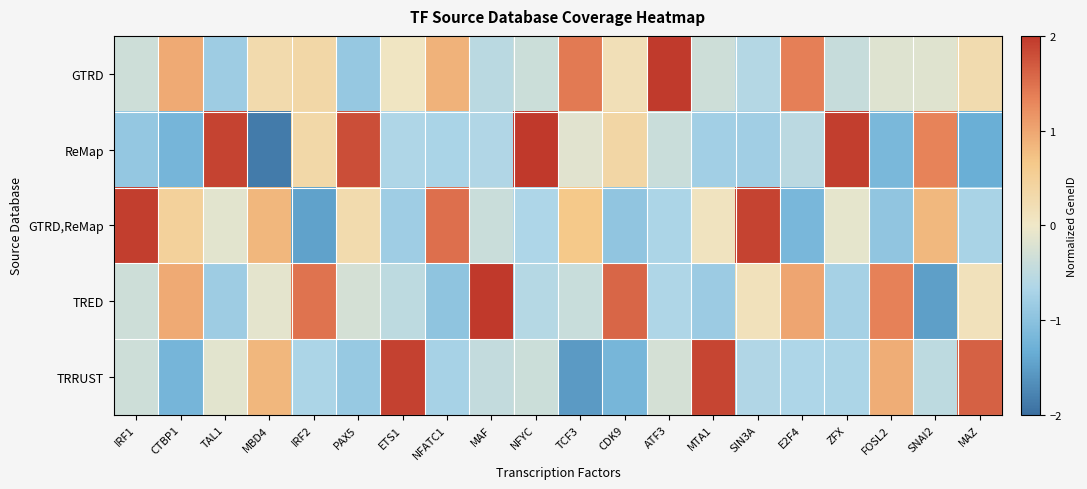

At MAF, list the series in order from largest to smallest.

TRED, GTRD,ReMap, TRRUST, GTRD, ReMap